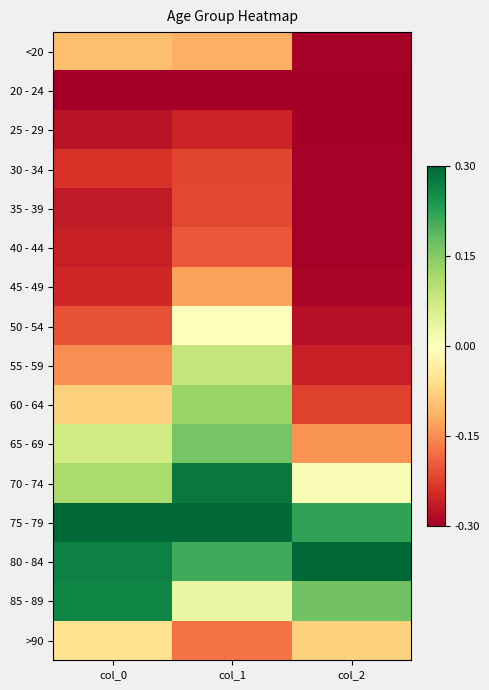

Count the number of categories in the chart.

3